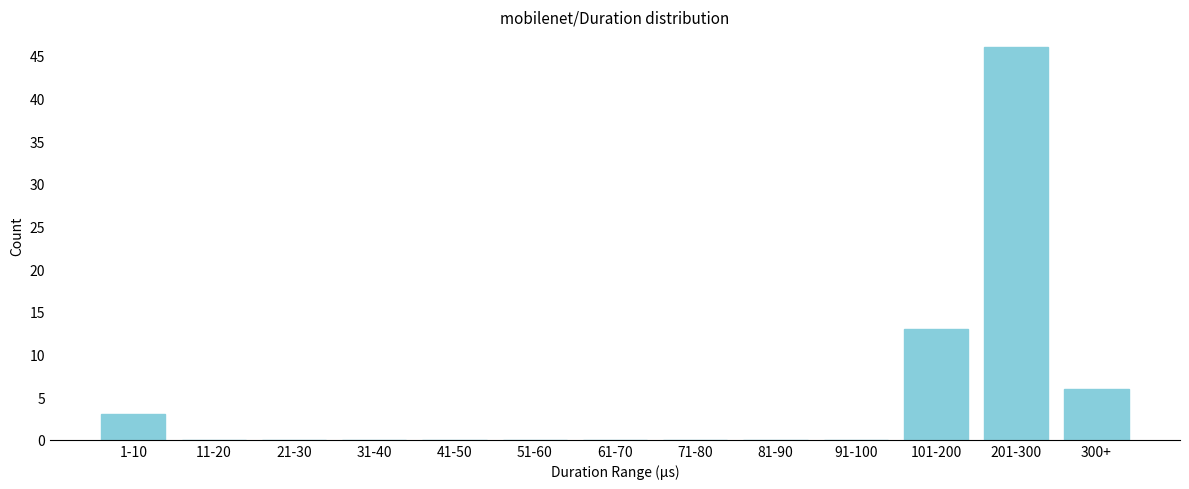

Reading left to right, what are all the values shown in this chart?

1-10=3	11-20=0	21-30=0	31-40=0	41-50=0	51-60=0	61-70=0	71-80=0	81-90=0	91-100=0	101-200=13	201-300=46	300+=6